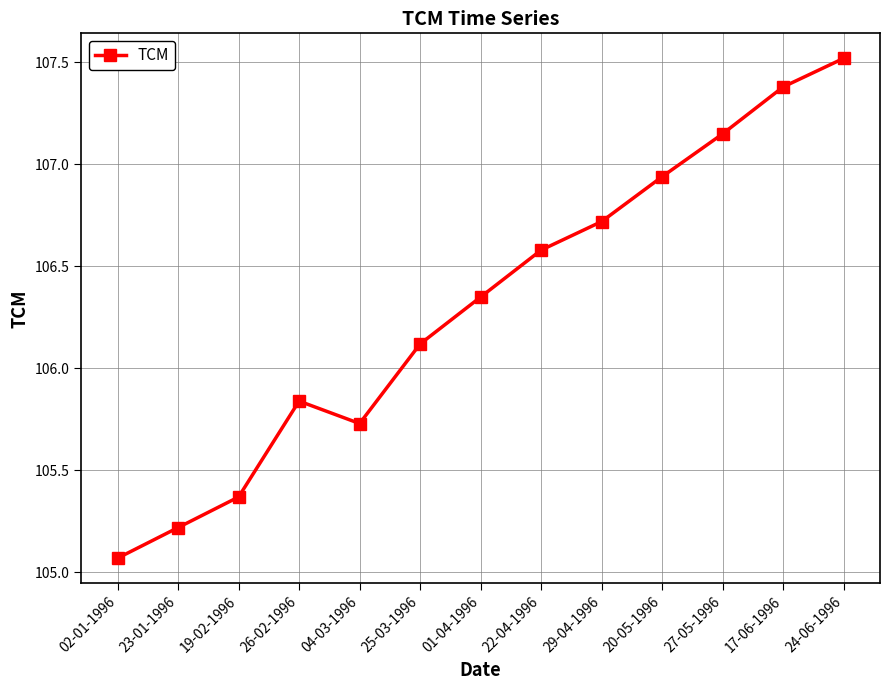

Which category has the highest value across all series?

24-06-1996